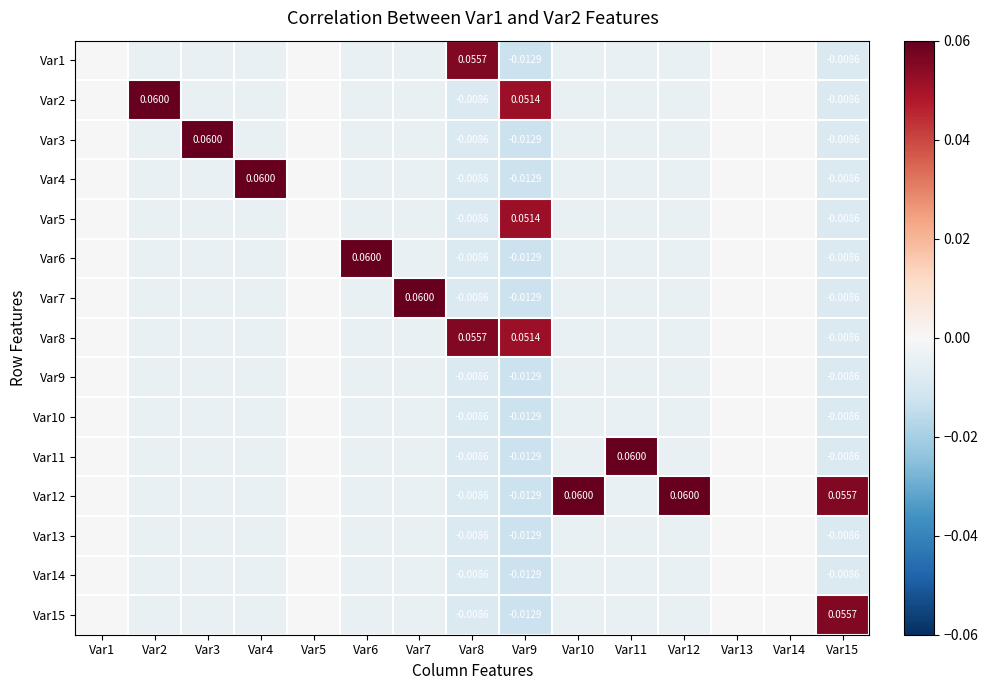

What is the difference between the maximum and minimum values in the Var5 series?

0.1